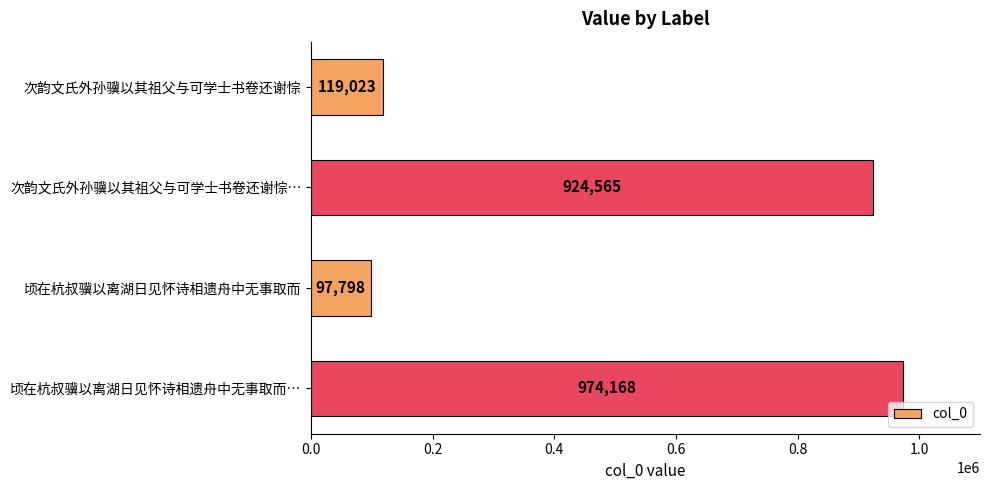

Reading bottom to top, extract all data points from this chart.

顷在杭叔骥以离湖日见怀诗相遗舟中无事取而…=974168	顷在杭叔骥以离湖日见怀诗相遗舟中无事取而=97798	次韵文氏外孙骥以其祖父与可学士书卷还谢悰…=924565	次韵文氏外孙骥以其祖父与可学士书卷还谢悰=119023